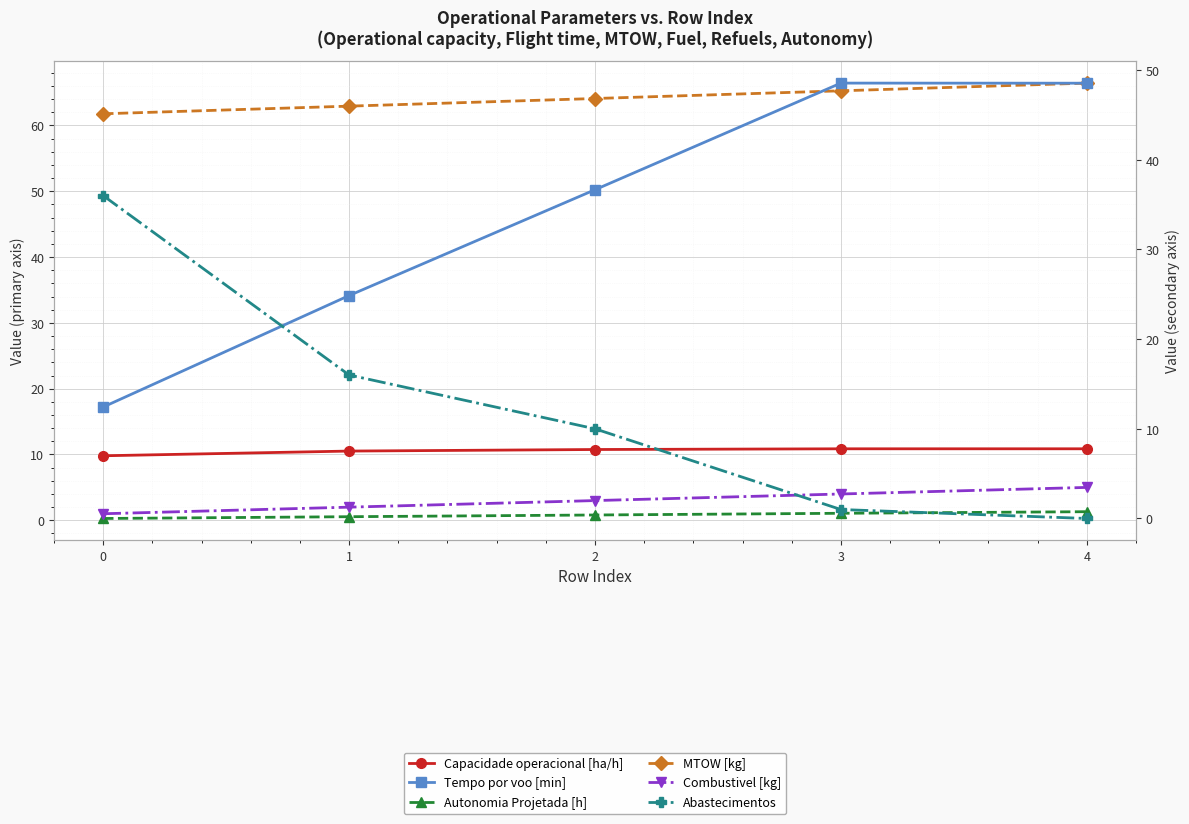

Which label corresponds to the largest value in the chart?

4